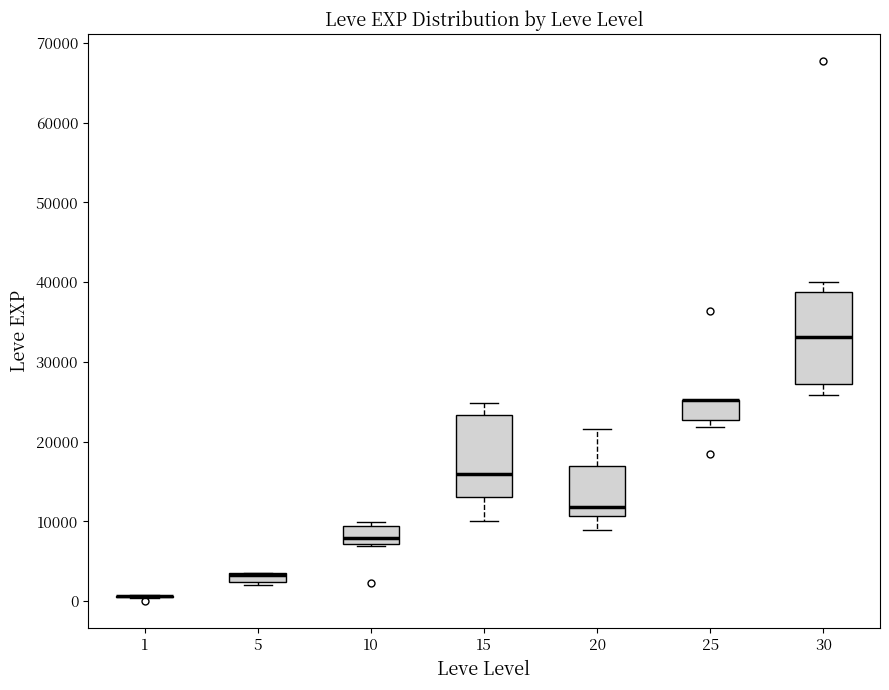

Comparing the boxes themselves (not the whiskers), which one is the tallest?

30